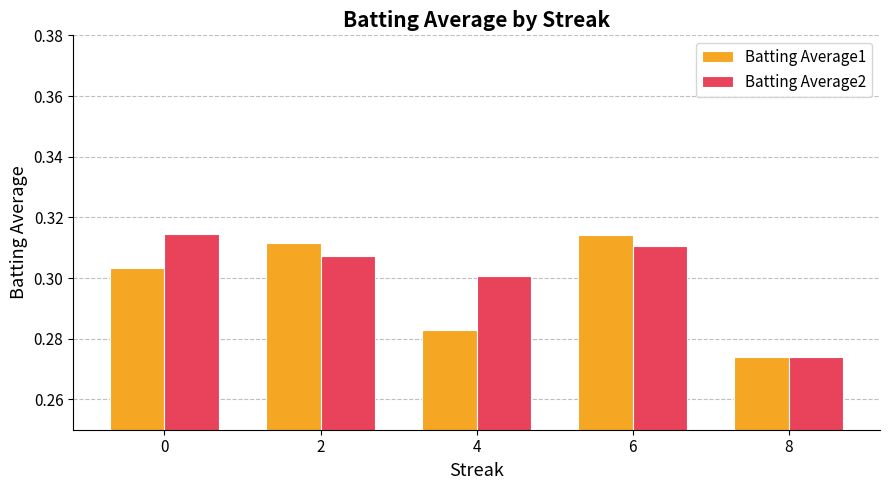

Between 2 and 8, which series saw the biggest shift?

Batting Average1